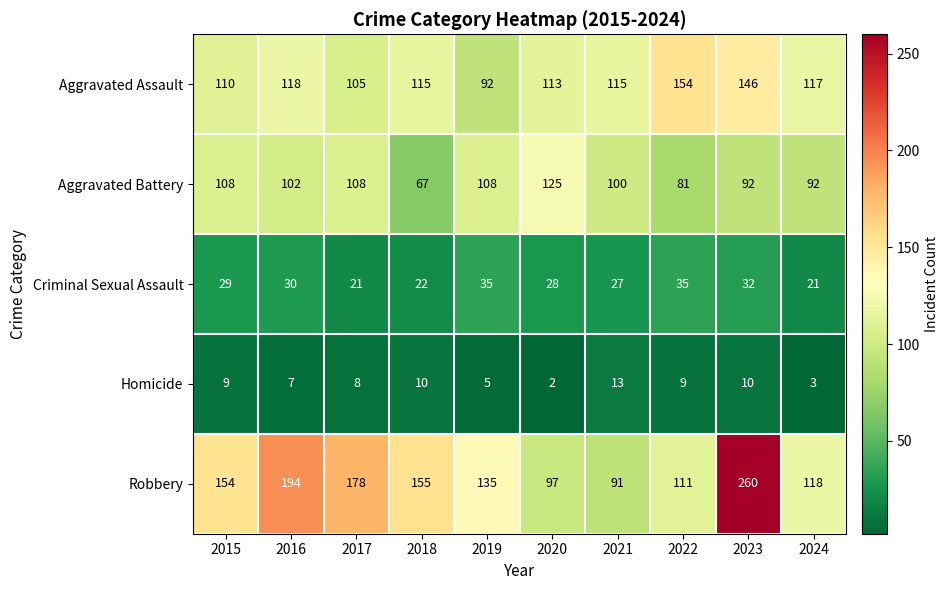

What is the difference between the Aggravated Battery values at 2016 and 2015?

6